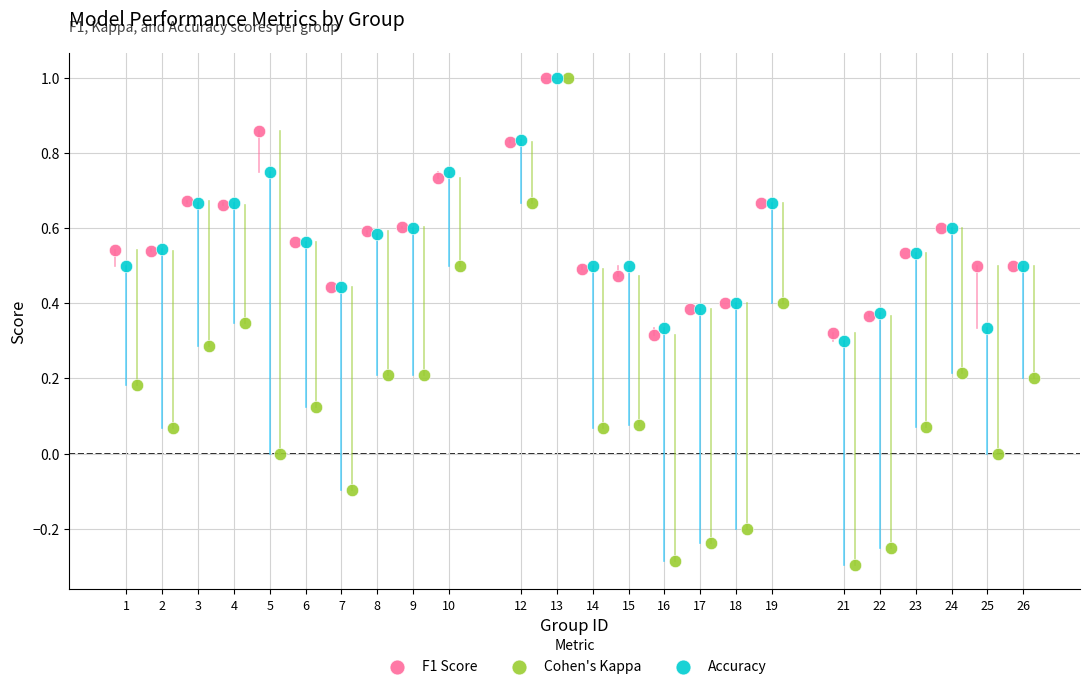

Which series reaches the minimum Y coordinate?

Cohen's Kappa